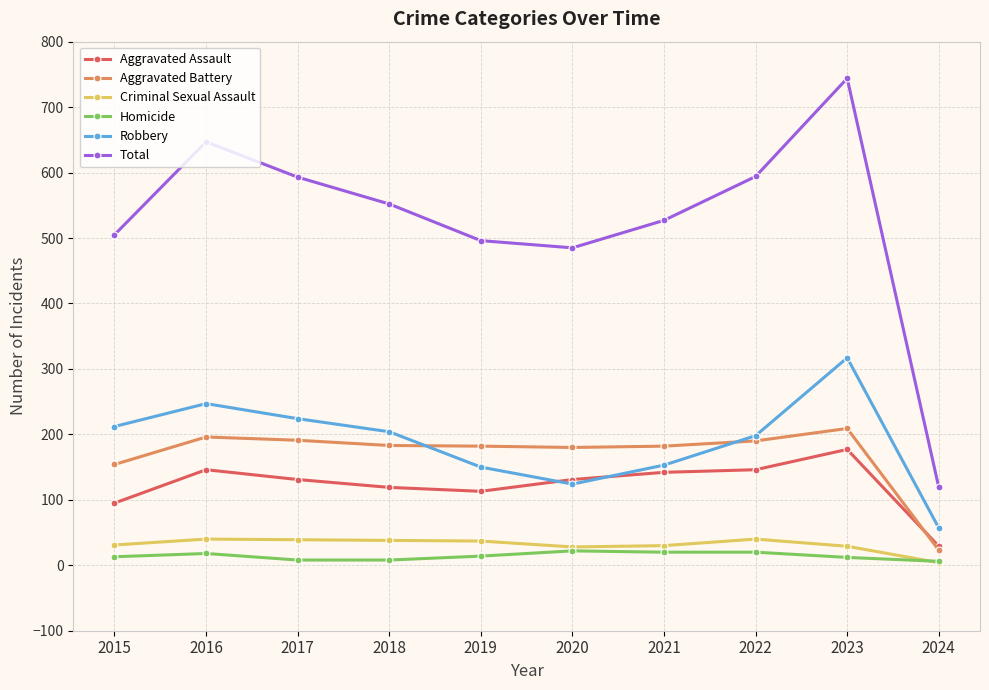

Between 2022 and 2024, which series saw the biggest shift?

Total